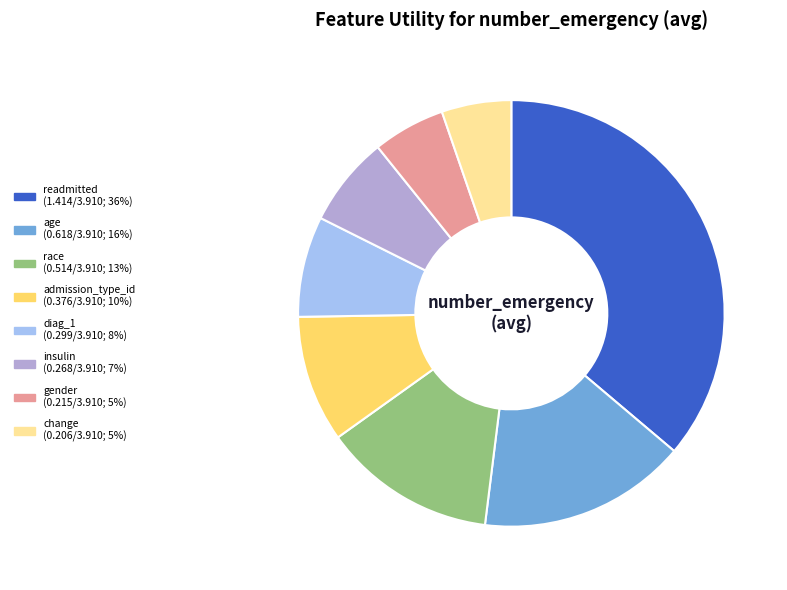

Between insulin and gender, which is larger?

insulin